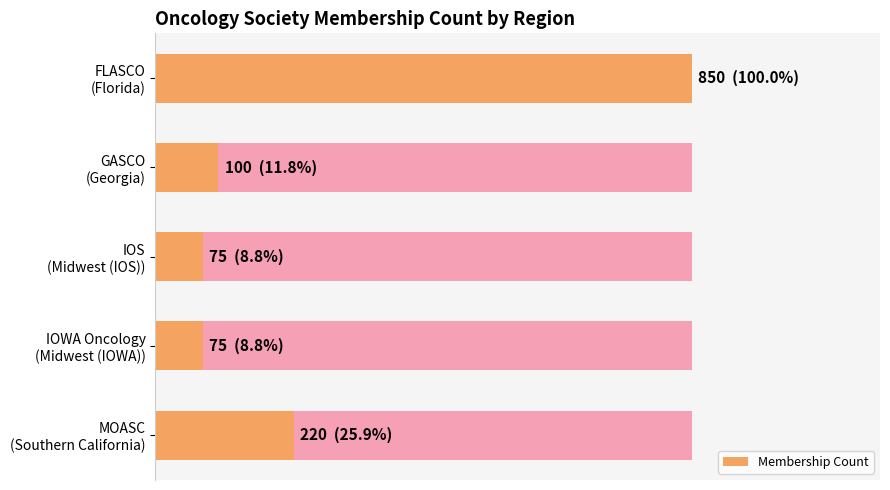

What is the difference between the second highest and minimum values?

145